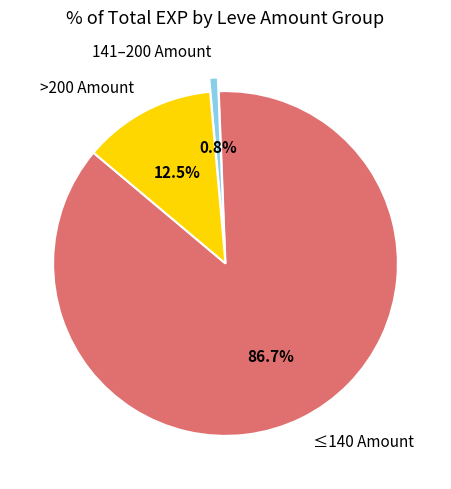

Between >200 Amount and 141–200 Amount, which is larger?

>200 Amount